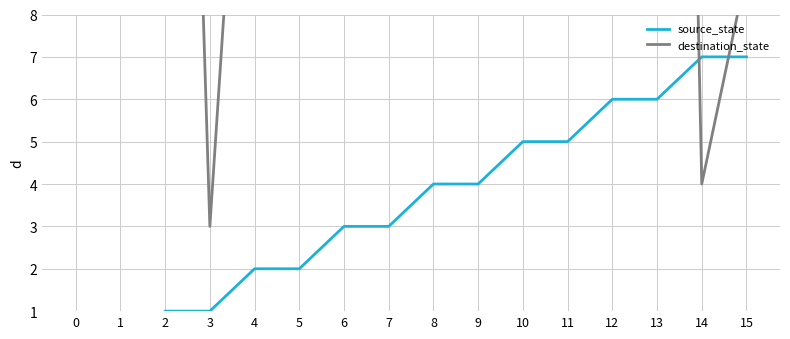

What is the maximum value shown in the chart?

63